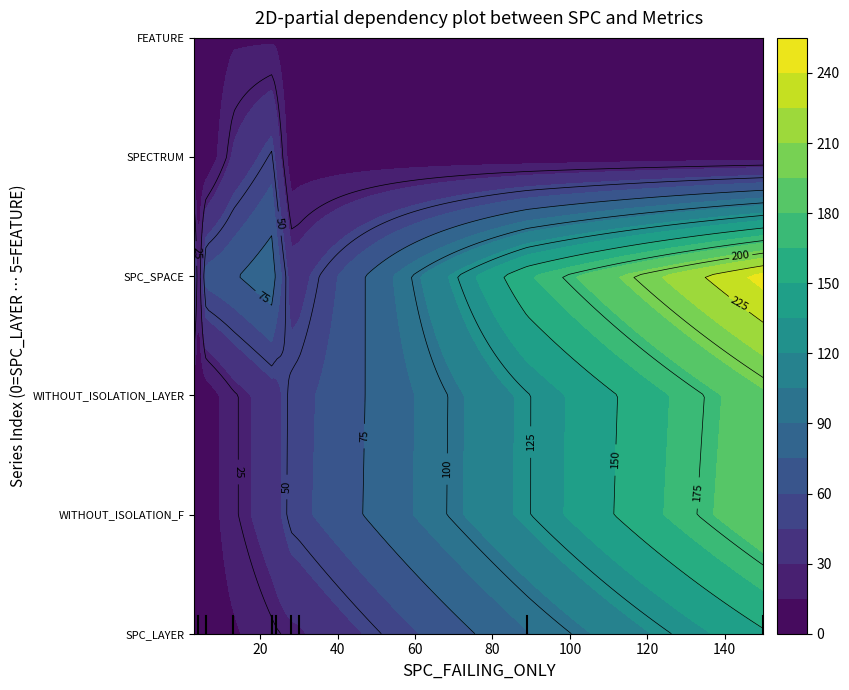

Rank the series by their maximum value, from lowest to highest.

FEATURE, SPECTRUM, SPC_LAYER, WITHOUT_ISOLATION_LAYER, WITHOUT_ISOLATION_F, SPC_SPACE